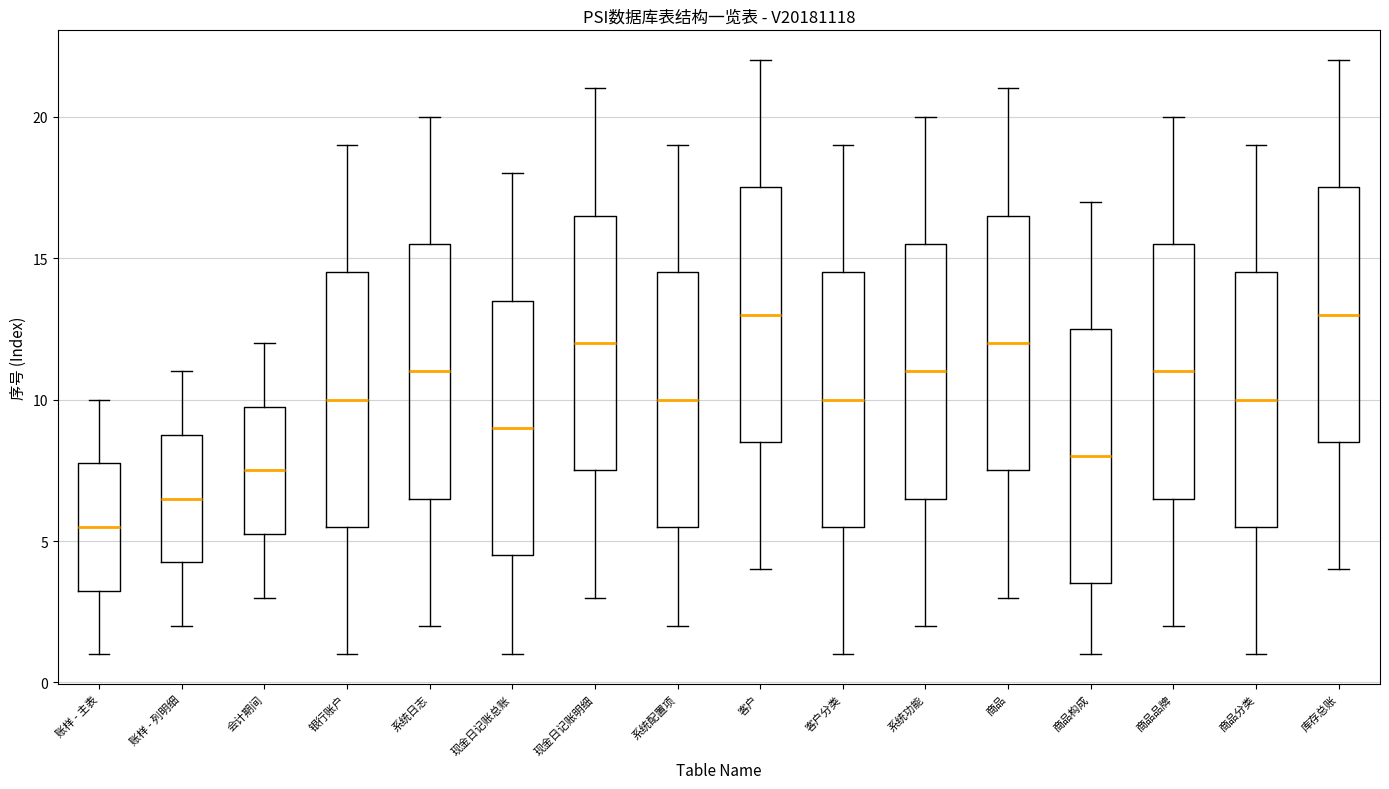

Which box's median line is the lowest?

账样 - 主表